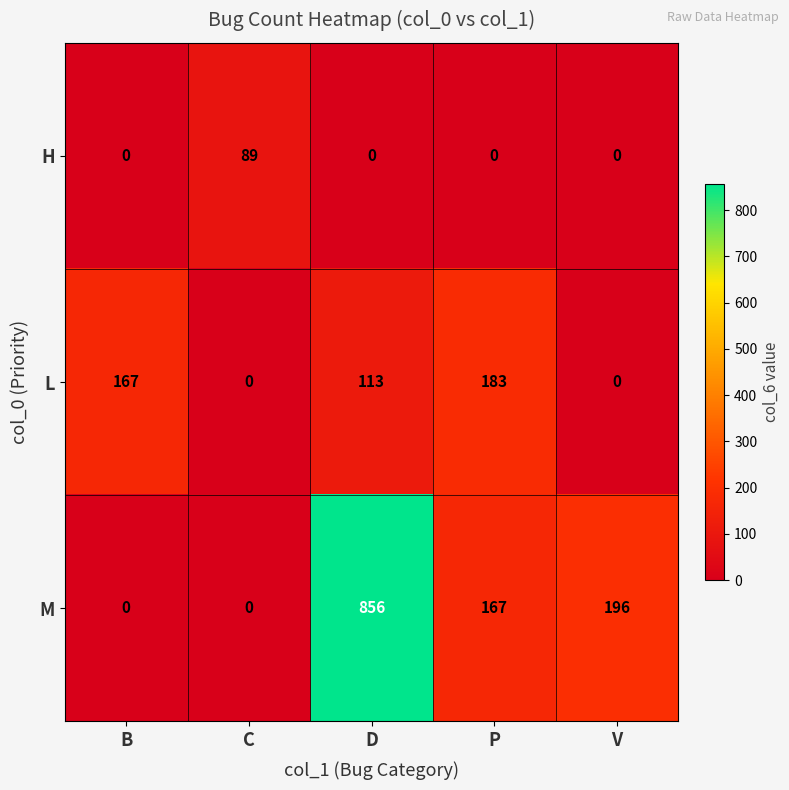

Where is M nearest to the value 428?

V